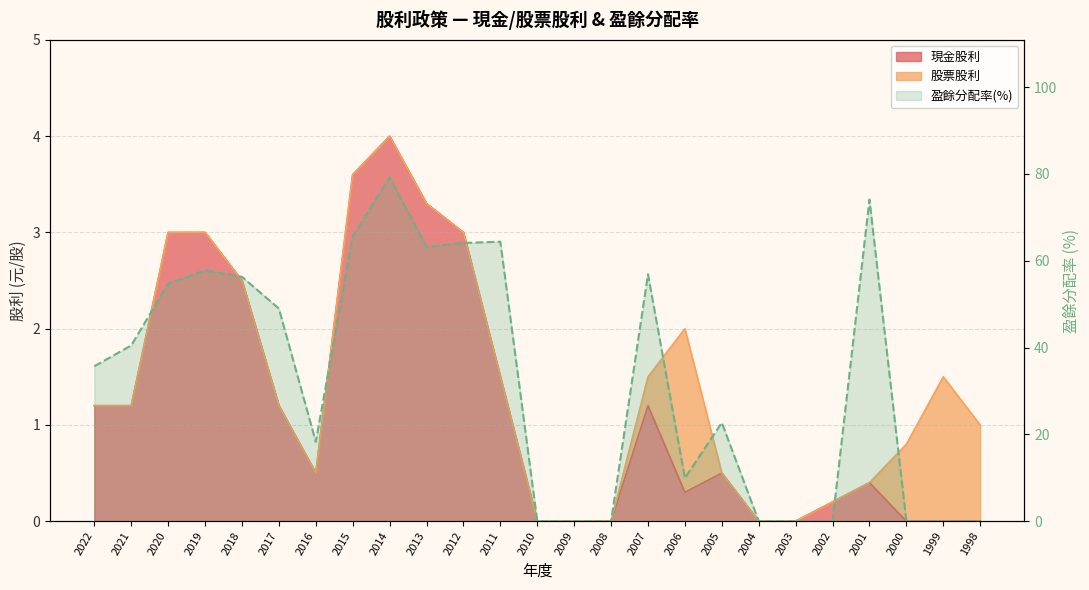

Which has a higher value, 1999 or 2008?

1999